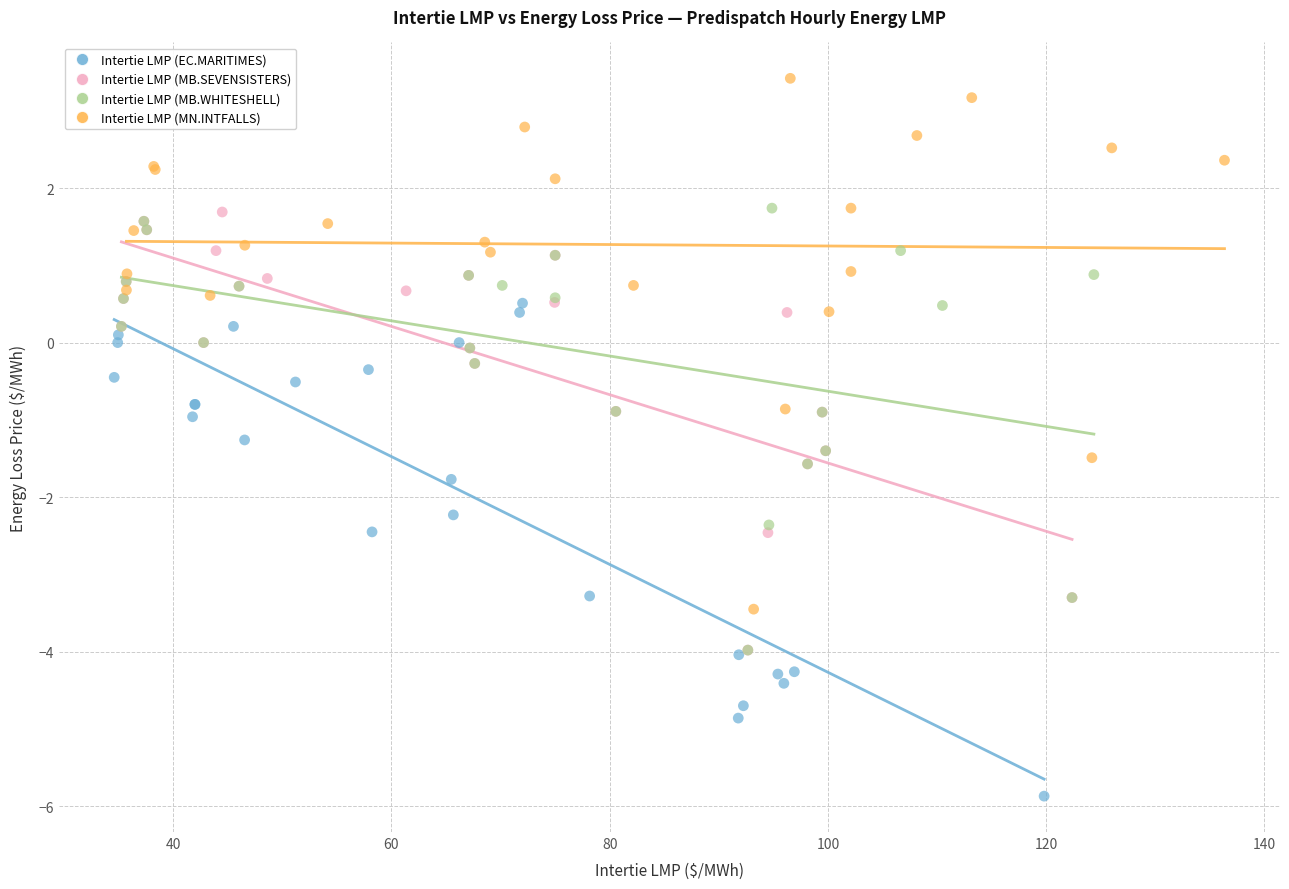

Which series contains the highest Y value?

Intertie LMP (MN.INTFALLS)